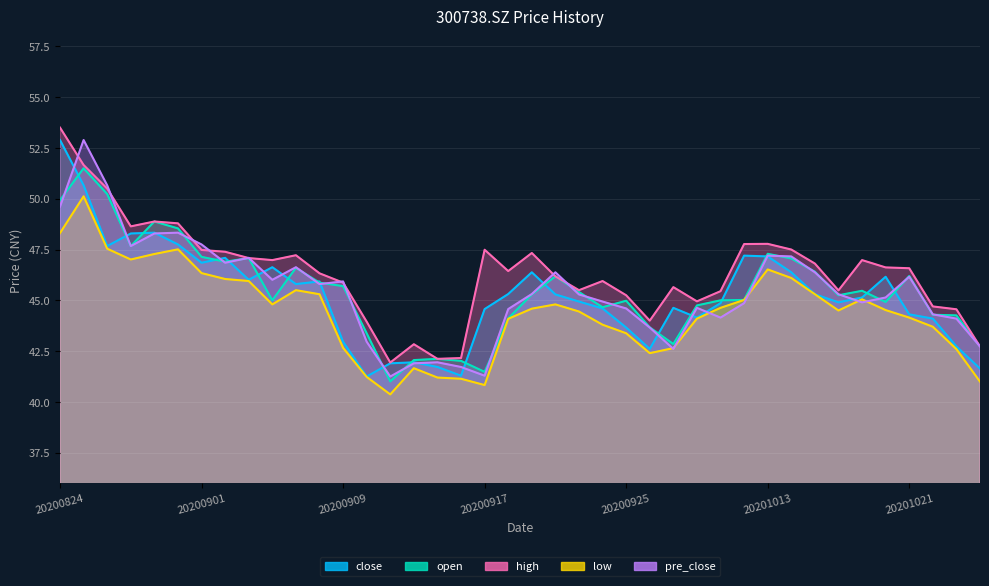

Does the chart display data point markers on the line(s)?

No